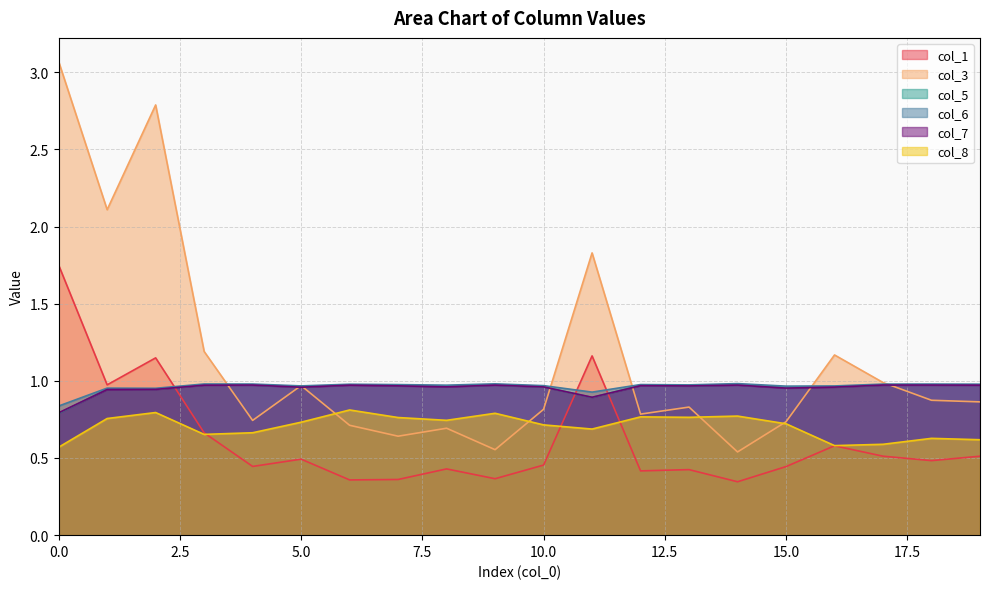

True or false: col_6 and col_8 intersect in this chart.

False